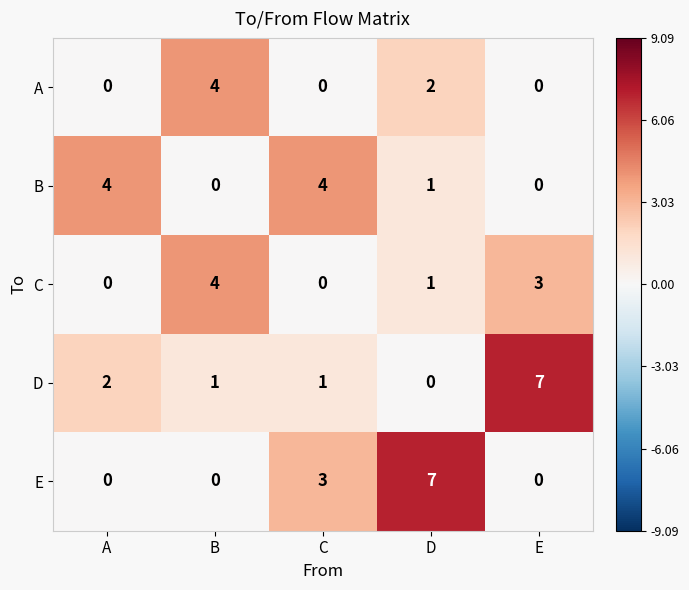

Rank the series by their average value, from highest to lowest.

D, E, B, C, A